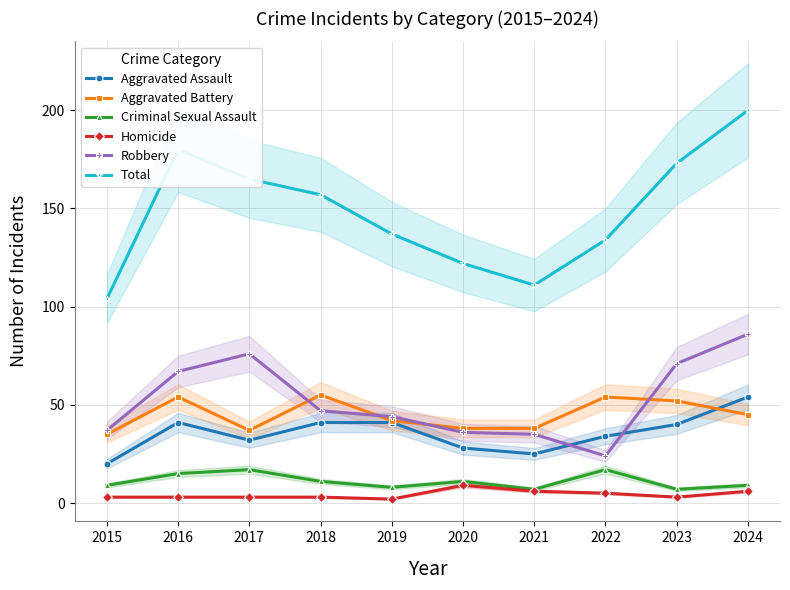

True or false: Robbery and Criminal Sexual Assault intersect in this chart.

False